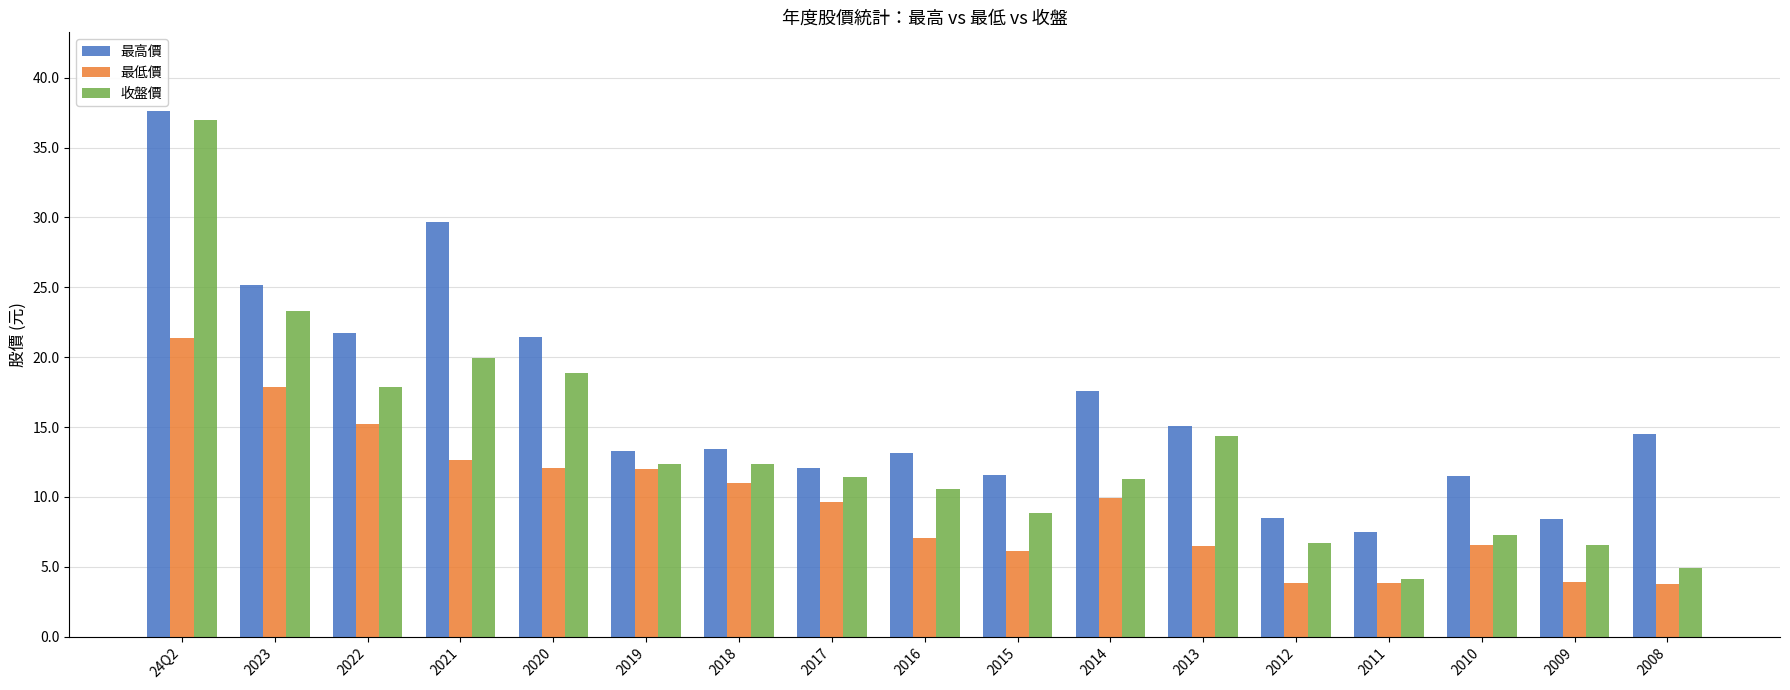

What is the sum of all 收盤價 values?

227.8